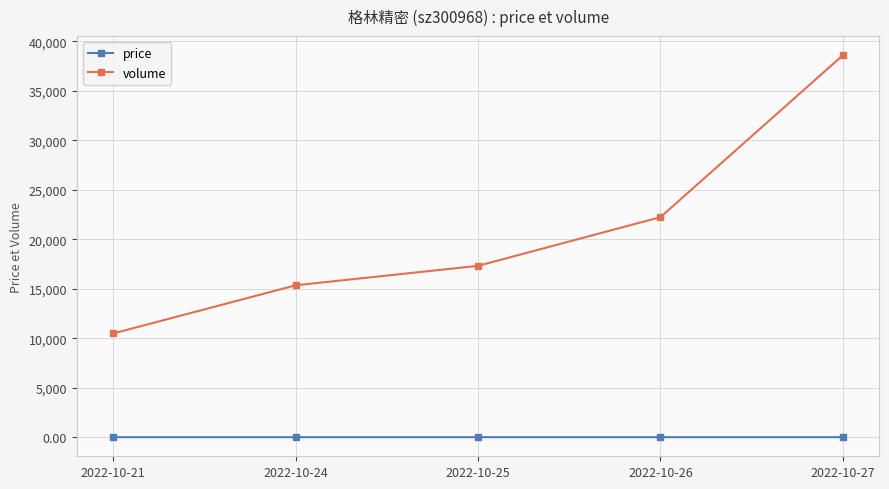

What is the difference between the maximum and second lowest values in the price series?

0.2